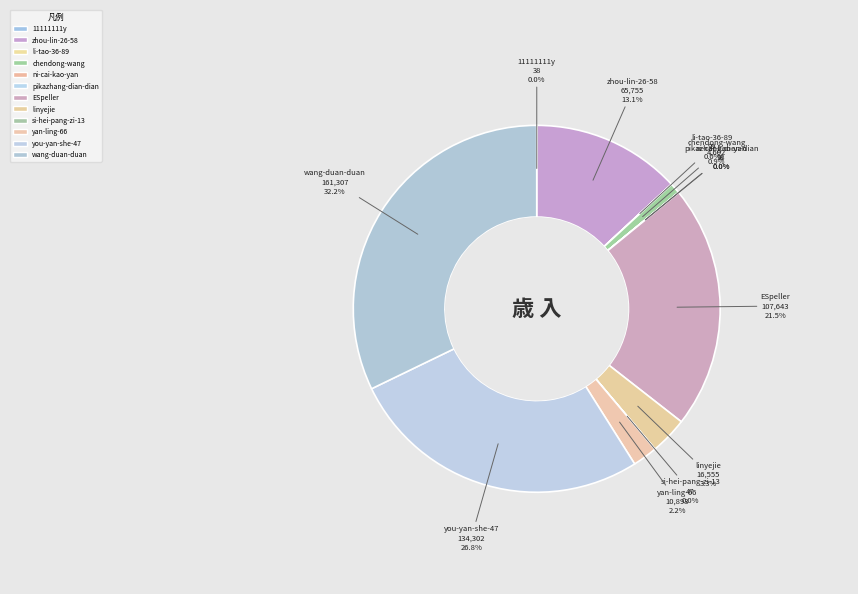

Count the number of slices in the pie.

12